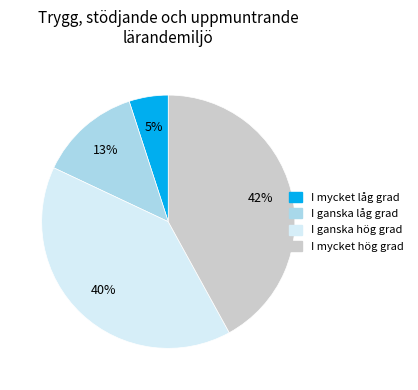

Is there a majority slice in this chart?

No